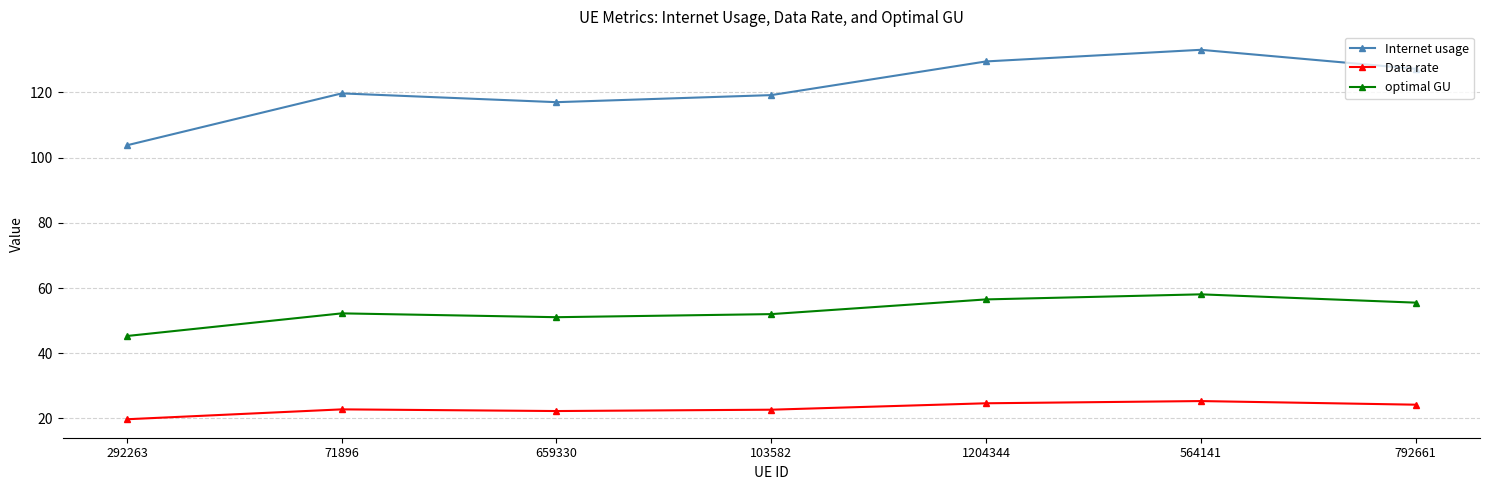

Rank the series by their maximum value, from highest to lowest.

Internet usage, optimal GU, Data rate